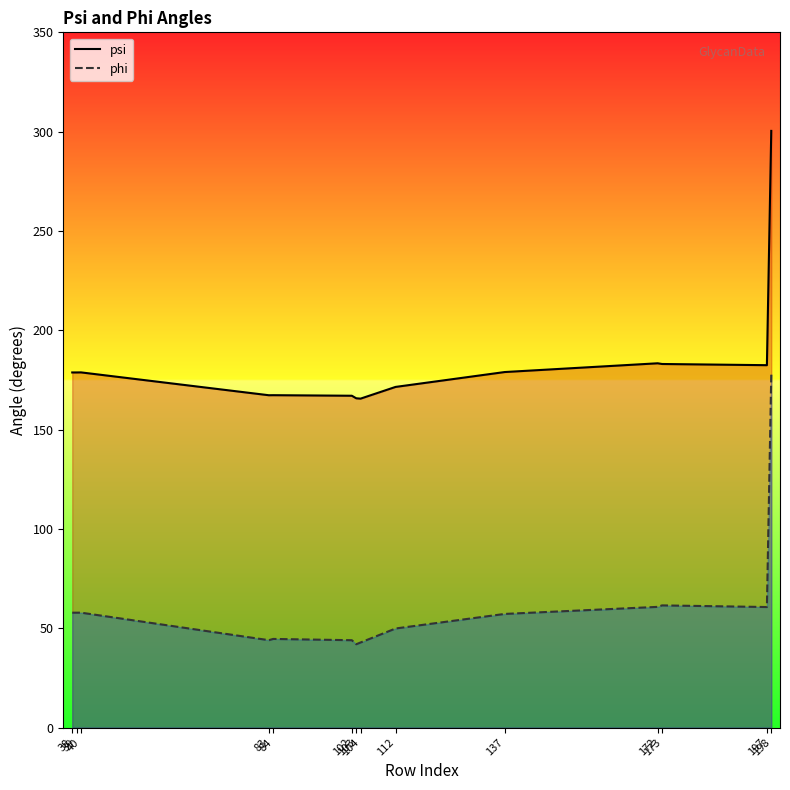

In psi, how many points are lower than both neighbors (excluding endpoints)?

3